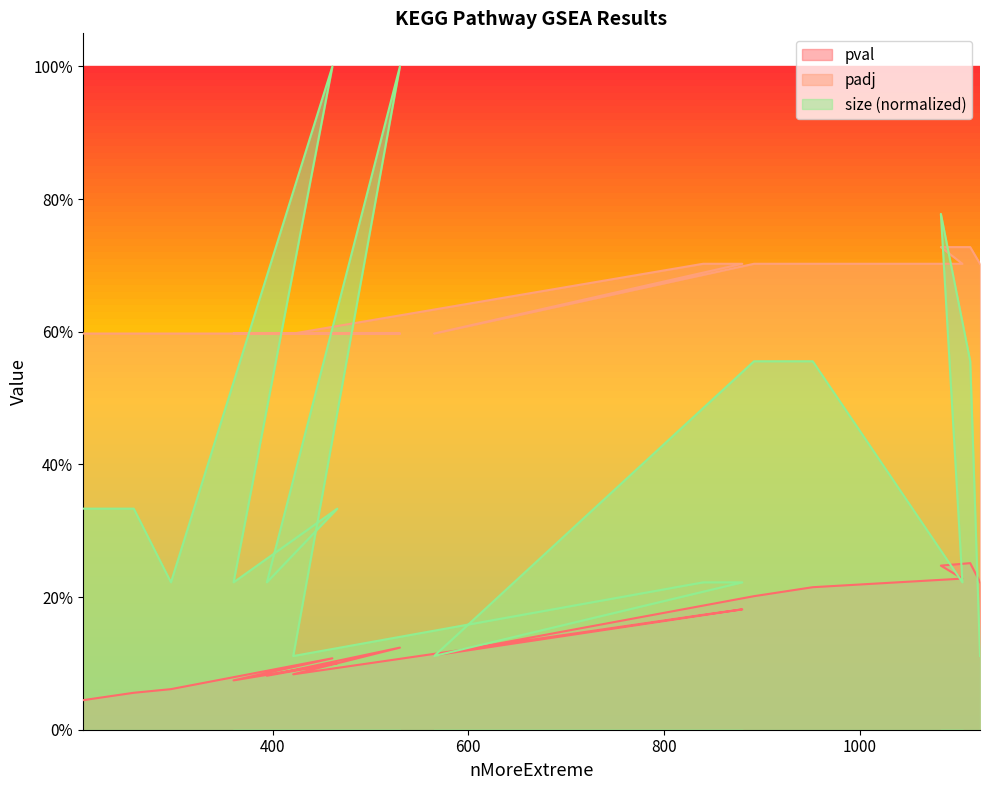

Between 892 and 840, which is larger?

892